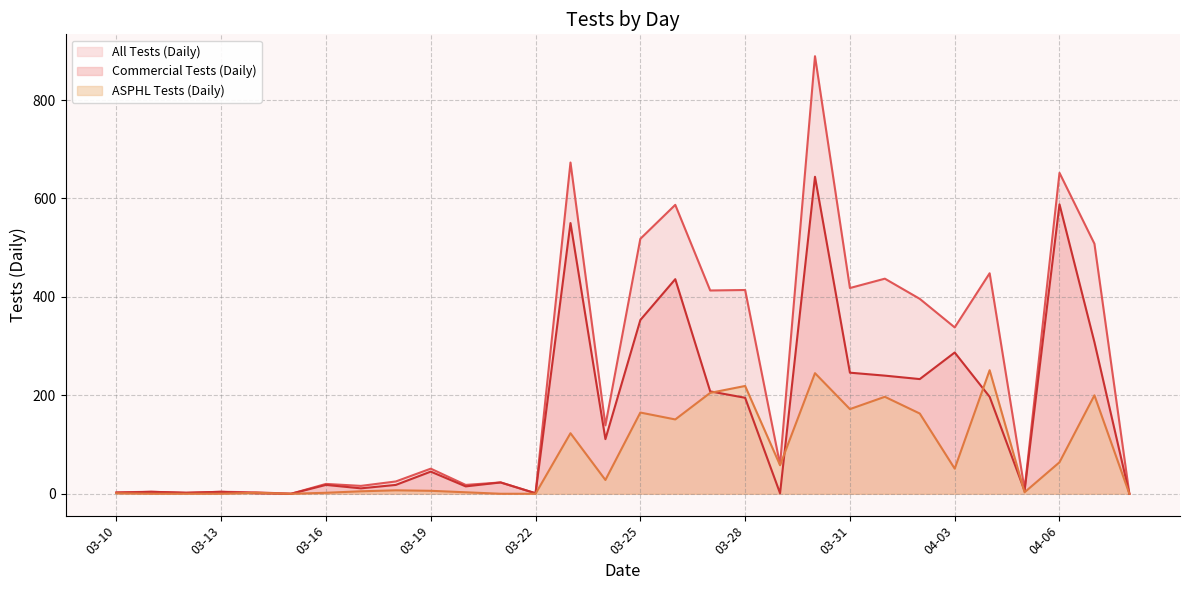

What is the total value across all series at 04-04?

896